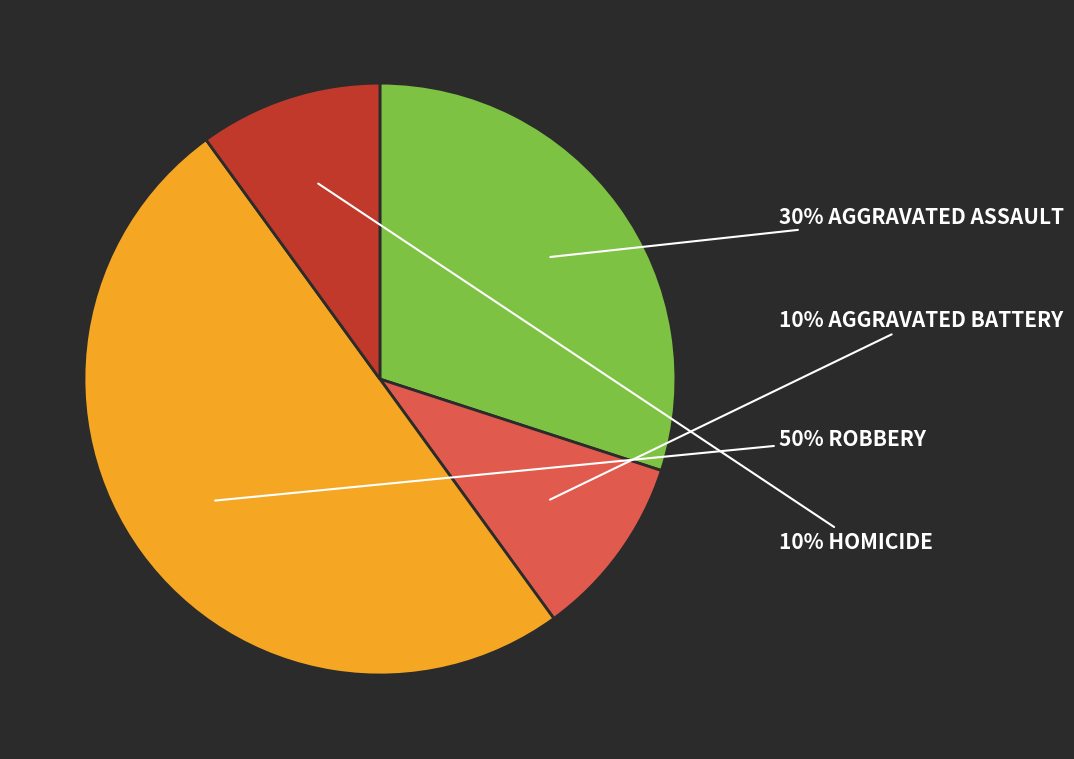

To the nearest percent, what is the difference between the largest and smallest slice percentages?

40%